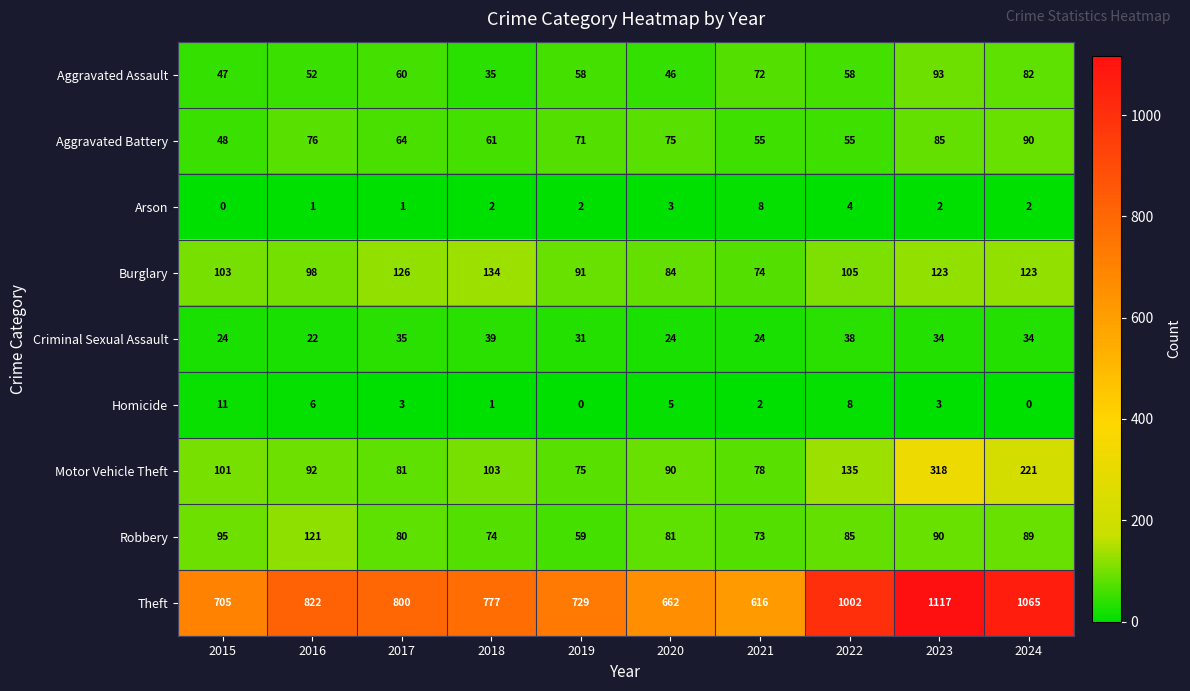

At how many categories does at least one series exceed 897?

3